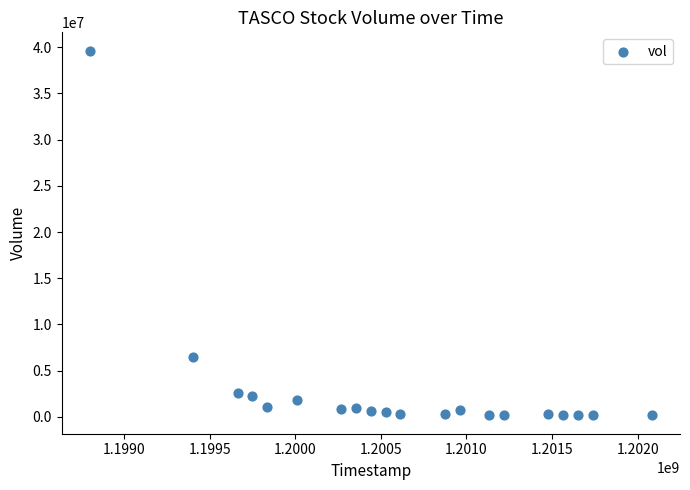

What is the range of X values (max minus min)?

3283200